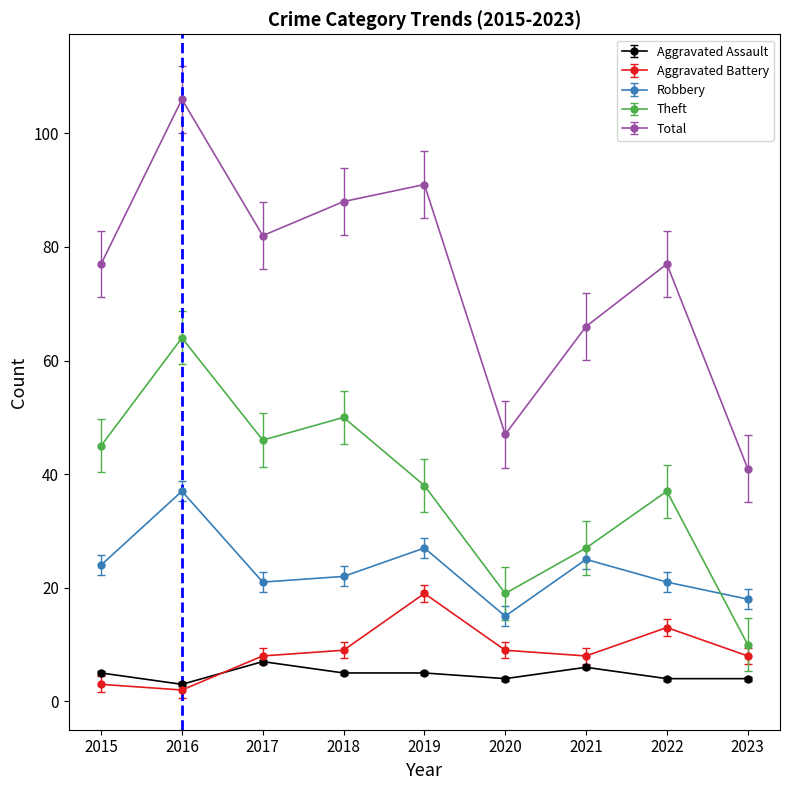

Is it true that Robbery equals 37 at 2016?

True